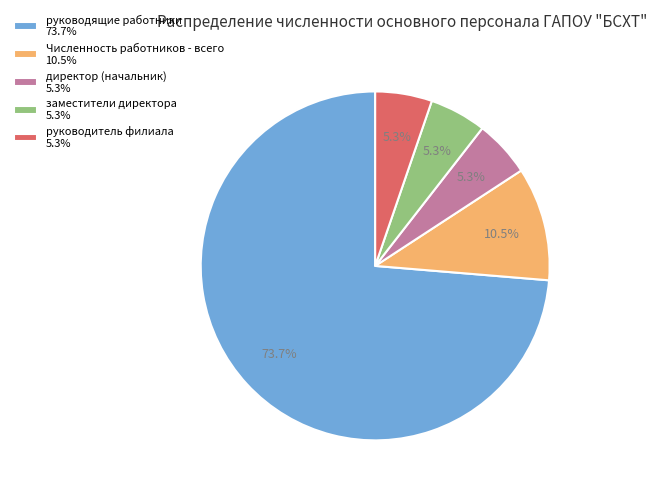

Does any single category account for the majority?

Yes